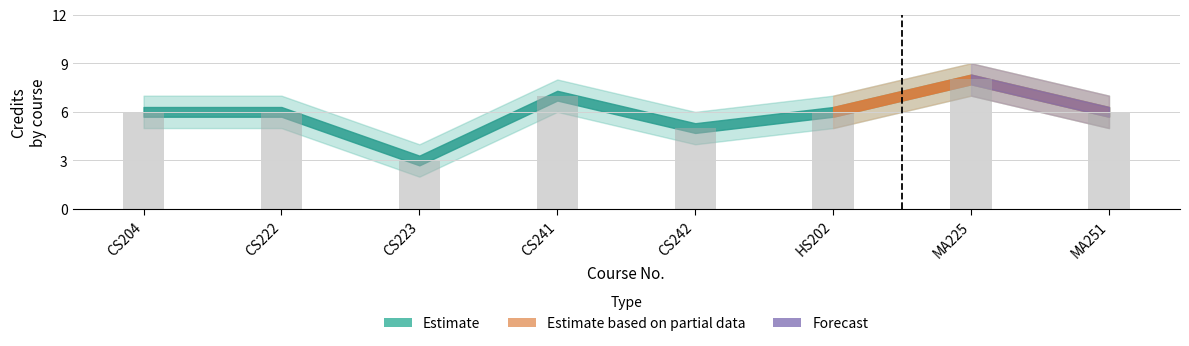

Reading left to right, transcribe all the data shown in this chart.

CS204=6	CS222=6	CS223=3	CS241=7	CS242=5	HS202=6	MA225=8	MA251=6